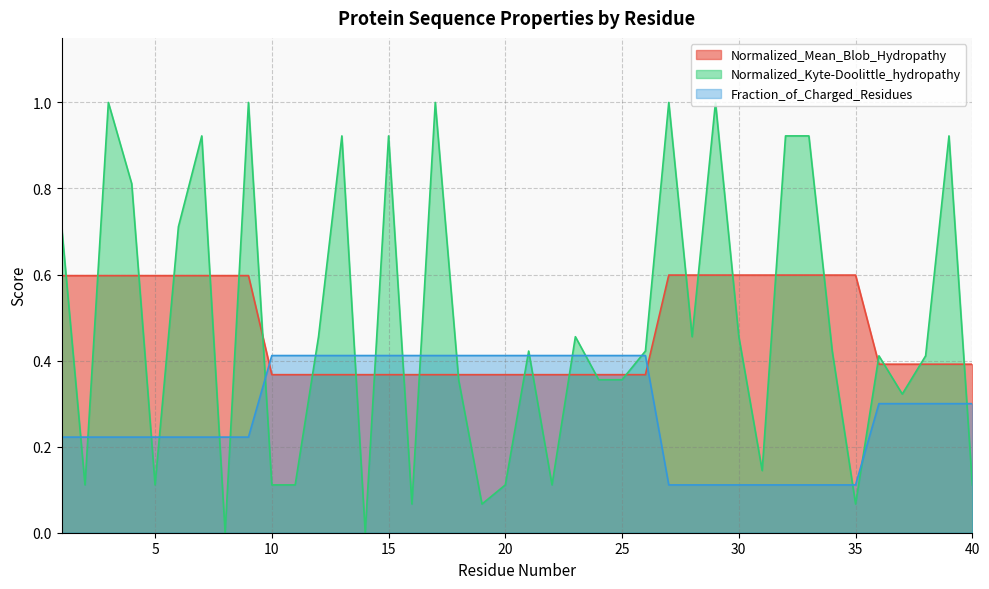

At which label does Normalized_Kyte-Doolittle_hydropathy reach its peak?

3